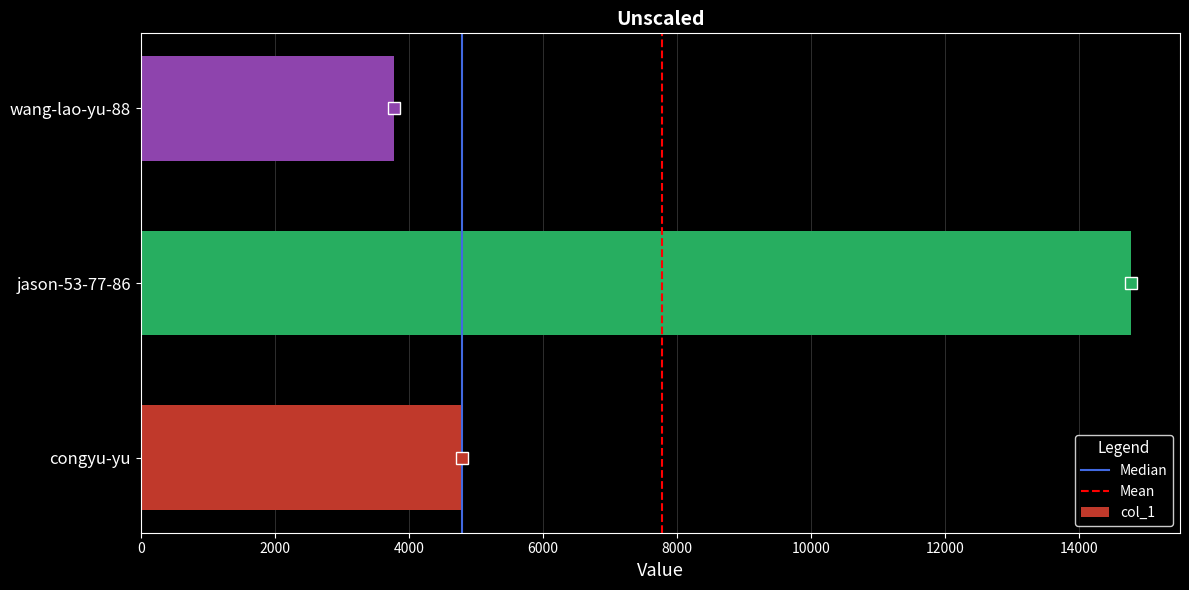

Reading bottom to top, list all the values displayed in this chart.

congyu-yu=4798	jason-53-77-86=14772	wang-lao-yu-88=3783